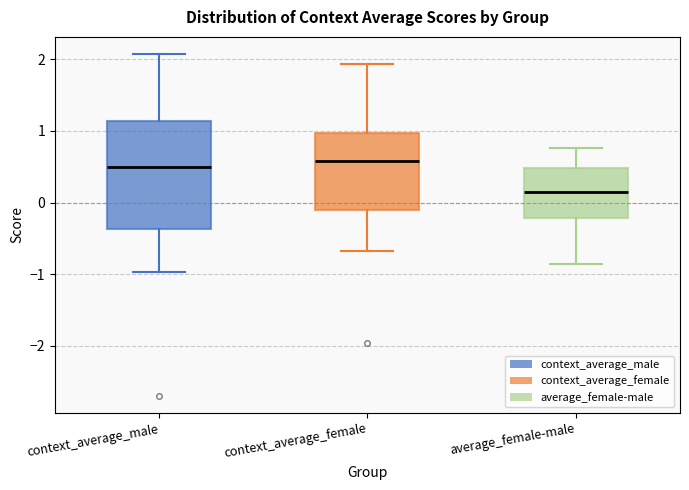

Which box's median line is the lowest?

average_female-male